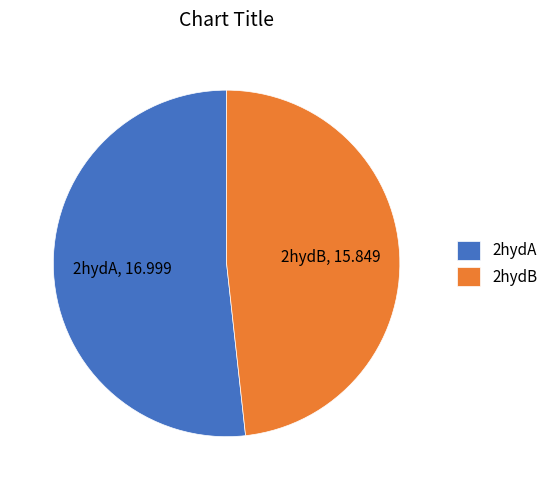

Is it true that 2hydB is 53% of the pie?

False